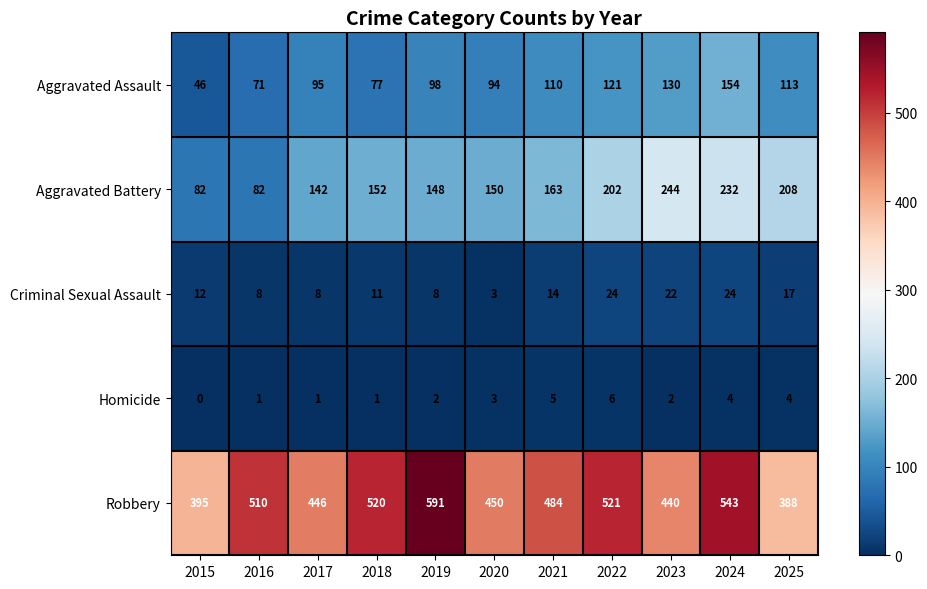

What is the greatest value displayed?

591